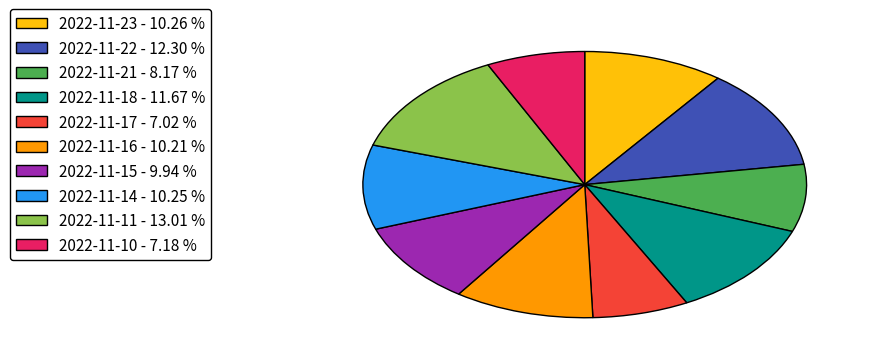

What is the largest slice in the pie chart?

2022-11-11